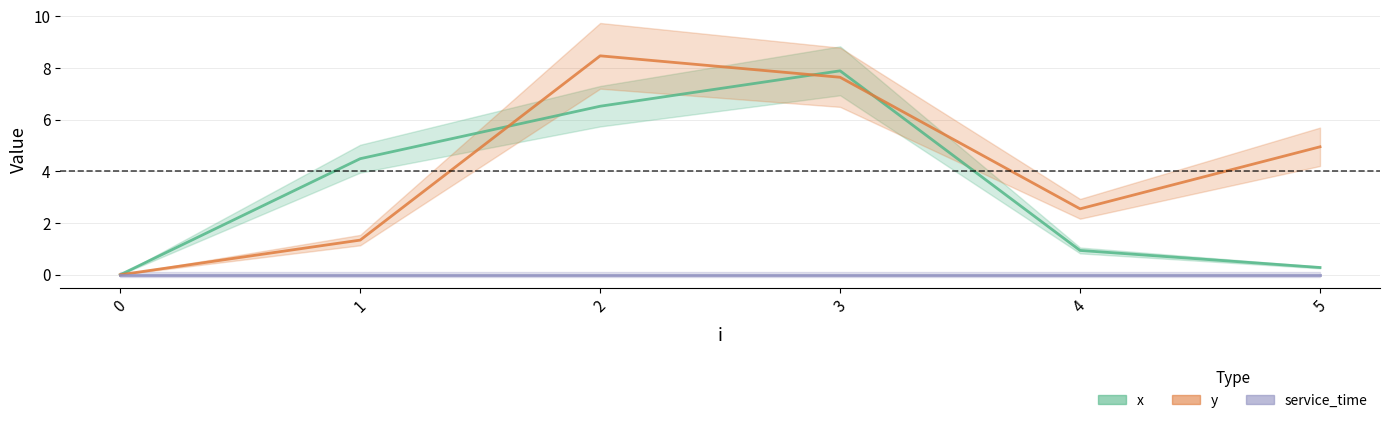

Reading right to left, what are all the values shown in this chart?

x: 5=0.3	4=0.9	3=7.9	2=6.5	1=4.5	0=0.0
y: 5=5.0	4=2.5	3=7.6	2=8.5	1=1.3	0=0.0
service_time: 5=0.0	4=0.0	3=0.0	2=0.0	1=0.0	0=0.0